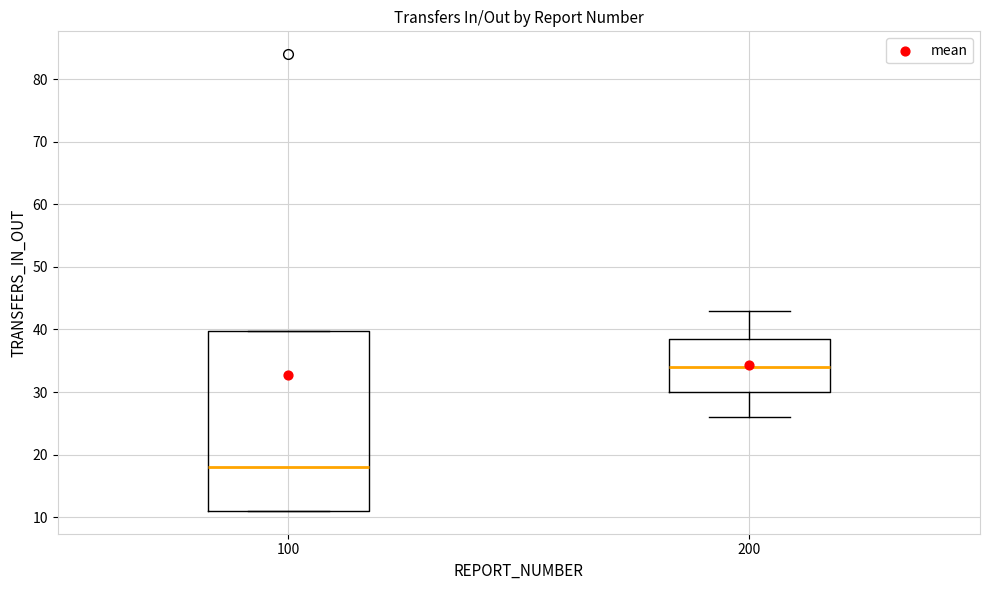

Which box is the tallest, from its lower edge to its upper edge?

100